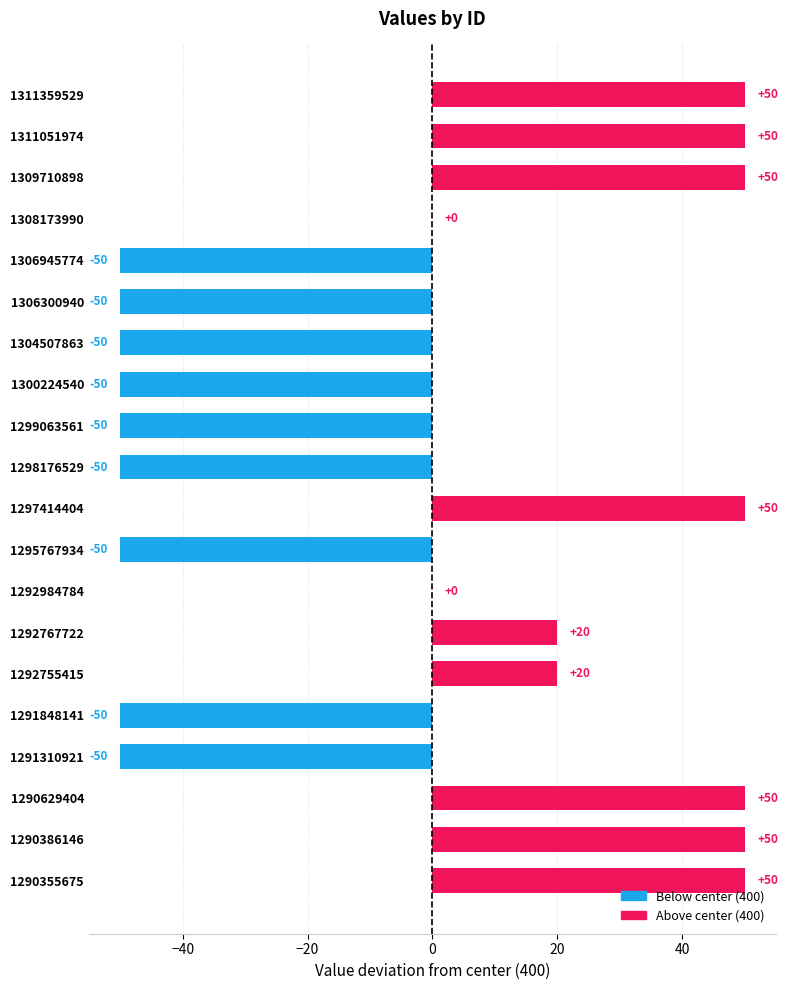

Reading top to bottom, what are all the values shown in this chart?

1311359529=50	1311051974=50	1309710898=50	1308173990=0	1306945774=-50	1306300940=-50	1304507863=-50	1300224540=-50	1299063561=-50	1298176529=-50	1297414404=50	1295767934=-50	1292984784=0	1292767722=20	1292755415=20	1291848141=-50	1291310921=-50	1290629404=50	1290386146=50	1290355675=50